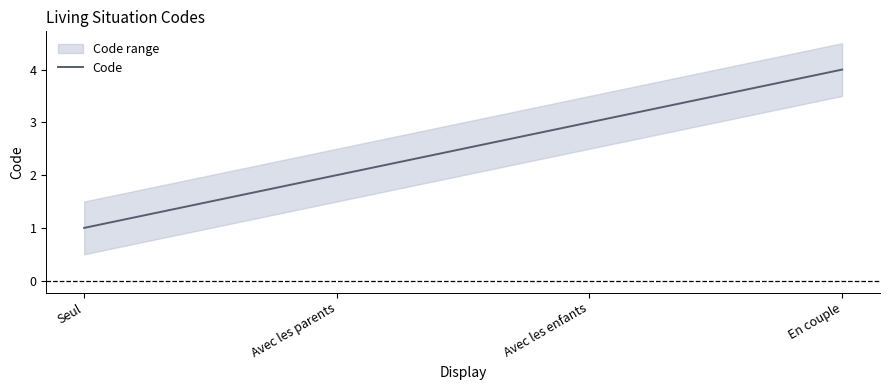

Approximately how many times larger is the value at Avec les enfants compared to Seul?

3.0